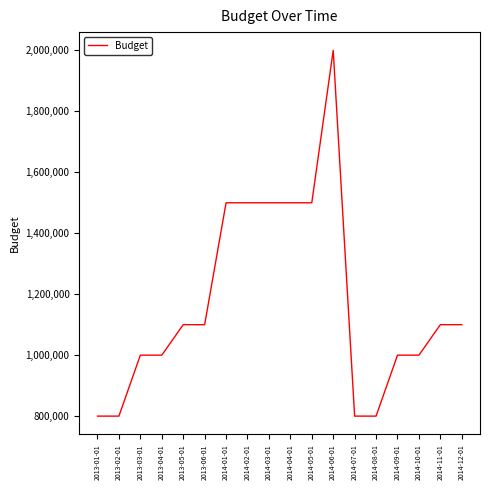

At which category does the chart reach its peak across all series?

2014-06-01